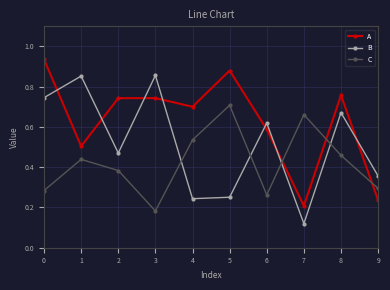

At which label is B closest to 0?

7